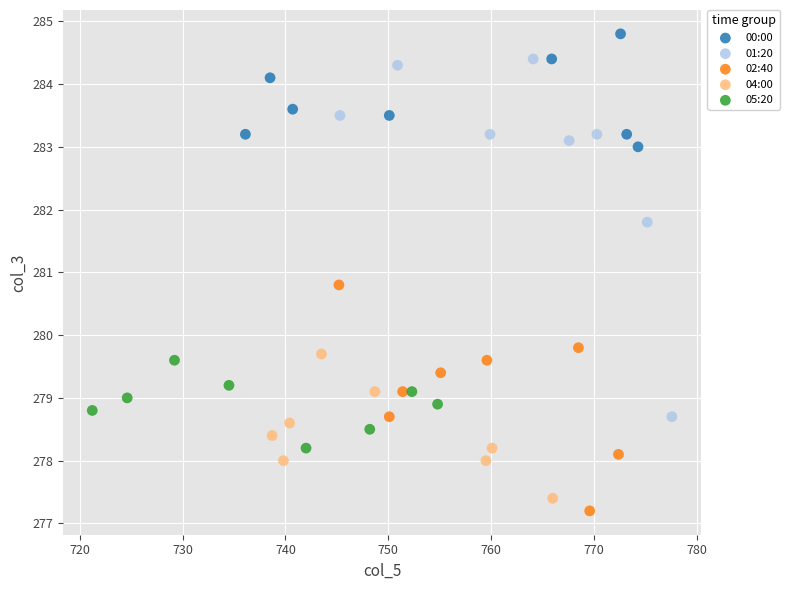

Which series has the widest spread of Y values?

01:20